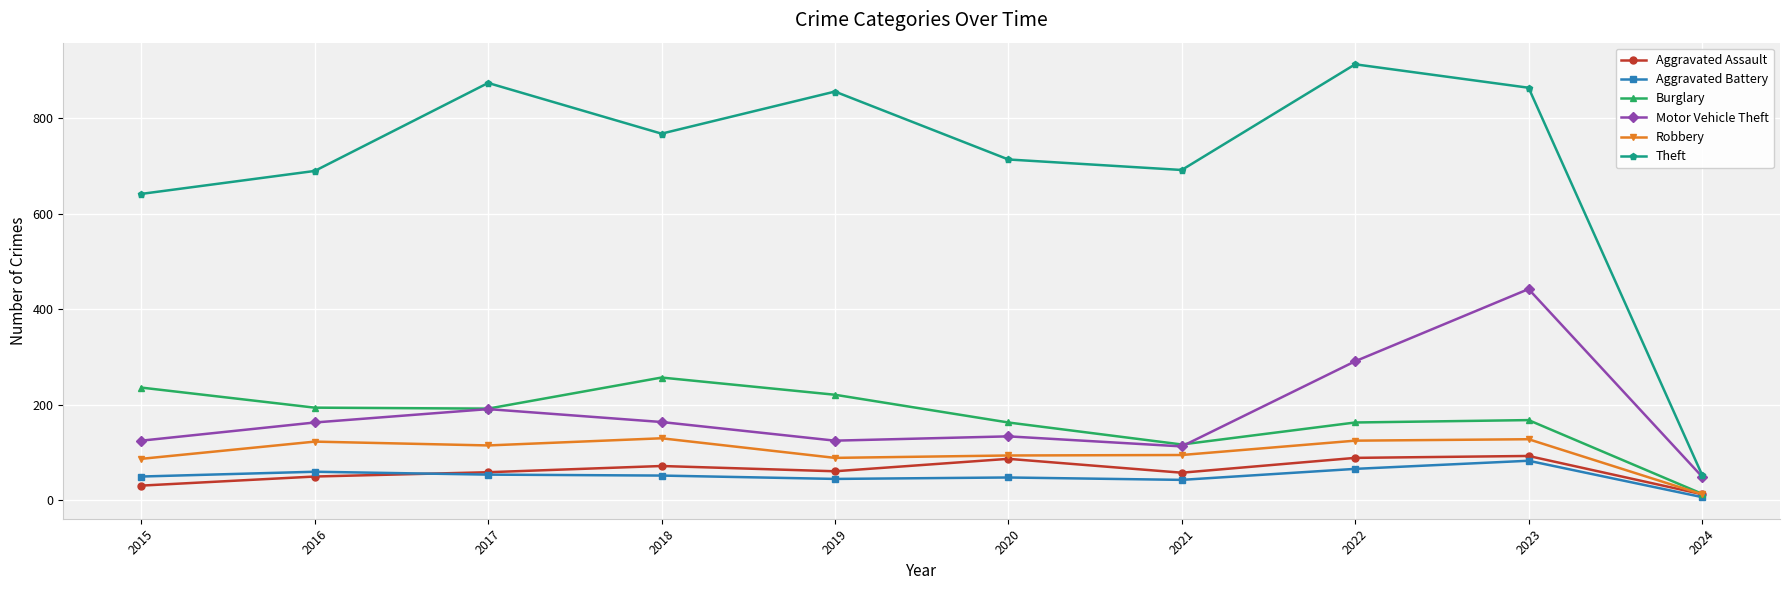

What is the difference between the highest and lowest values at 2016?

639